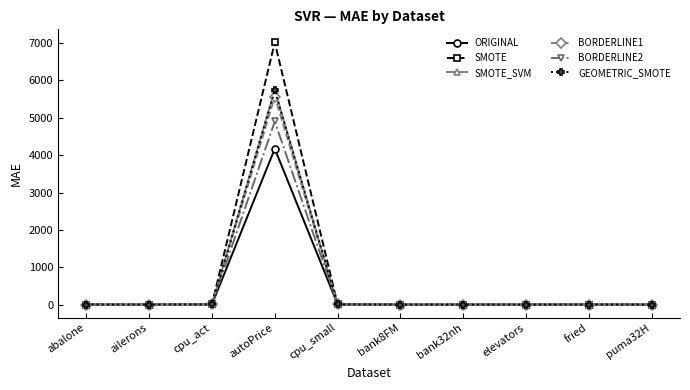

What is the label of the 4th point from the right?

bank32nh